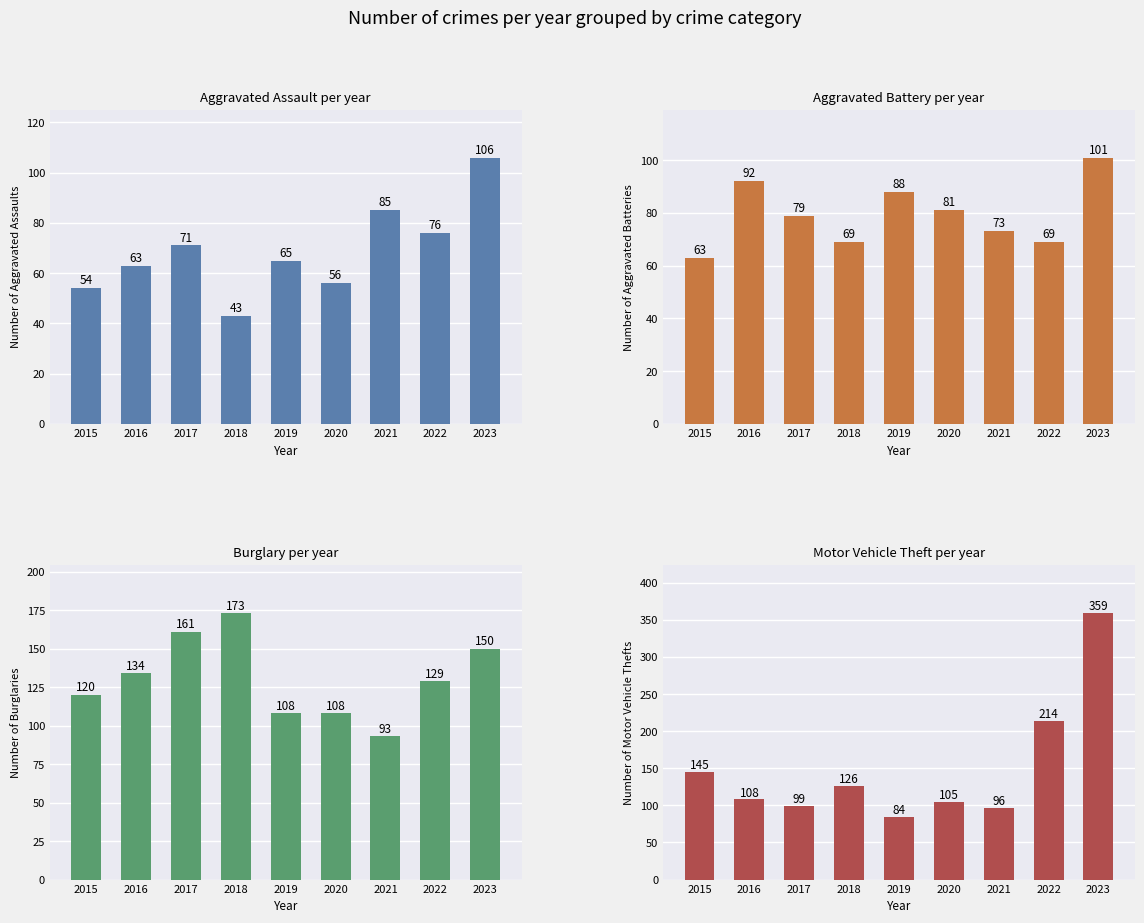

What is the smallest value displayed?

43